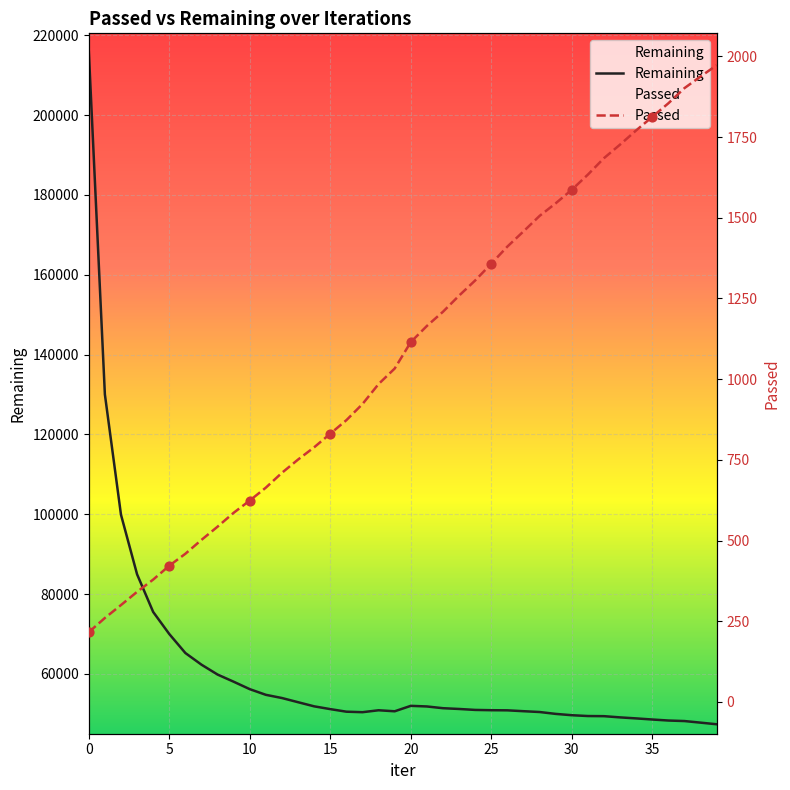

What is the total value across all series at 27?

52102